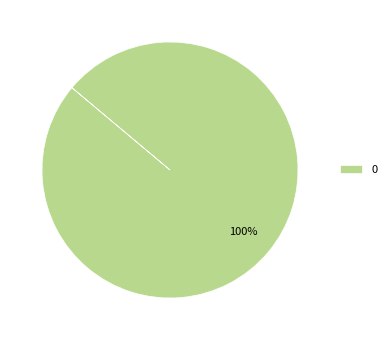

Rank the categories by value from lowest to highest.

0